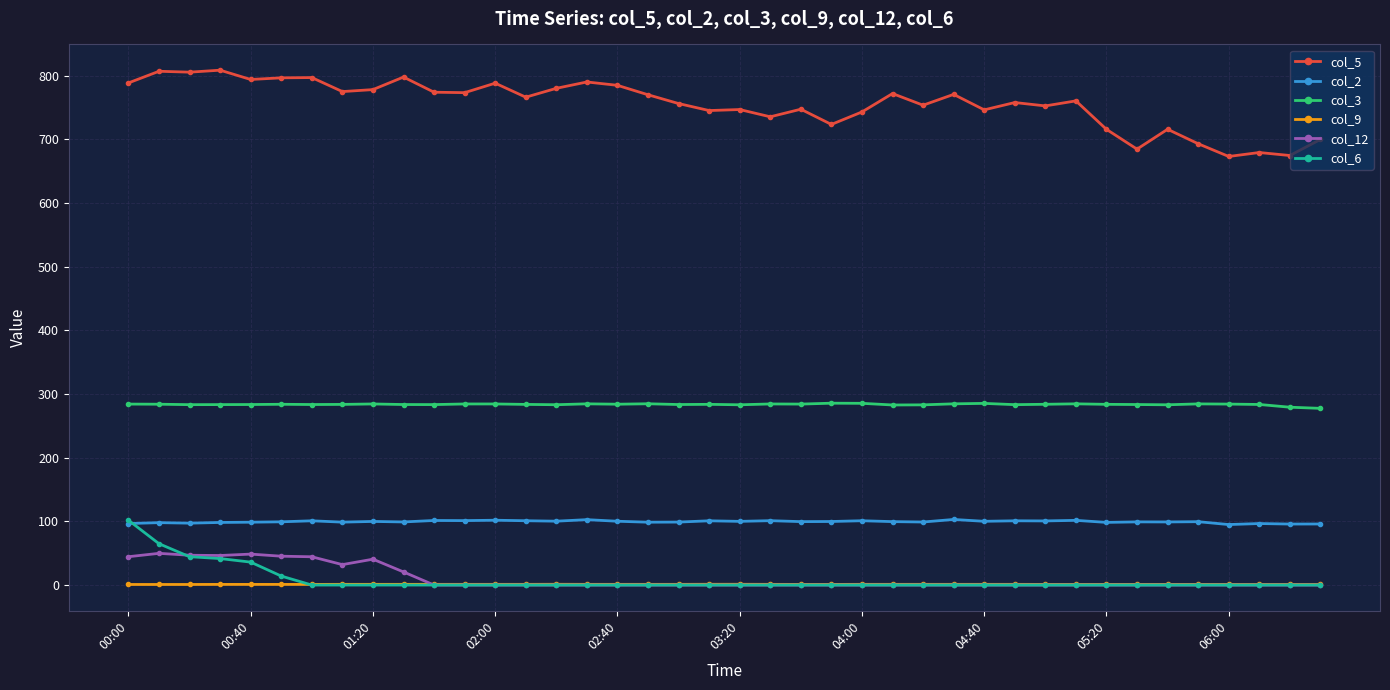

Which series has the largest total across all categories?

col_5